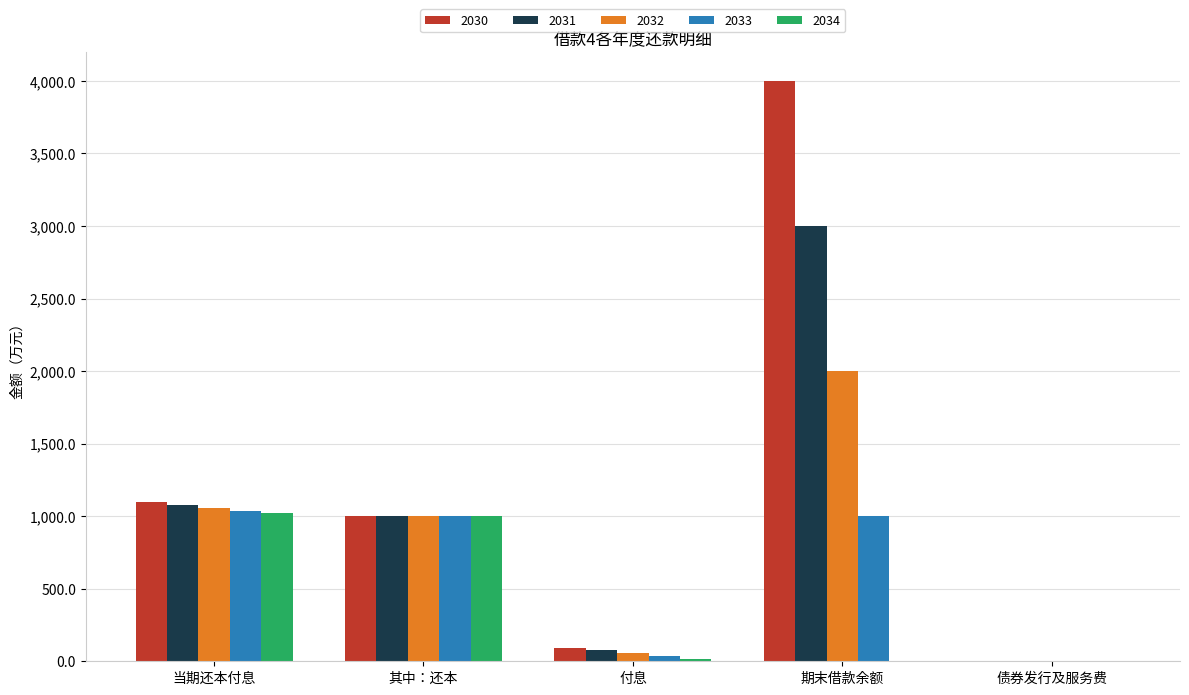

What value does the 2031 series have at 付息?

75.6